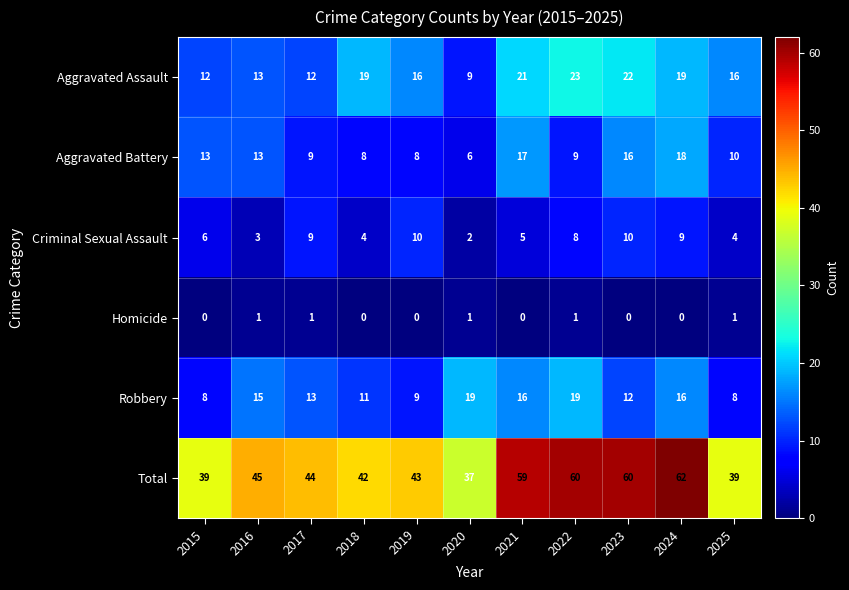

The value of Robbery at 2023 is 19. True or false?

False